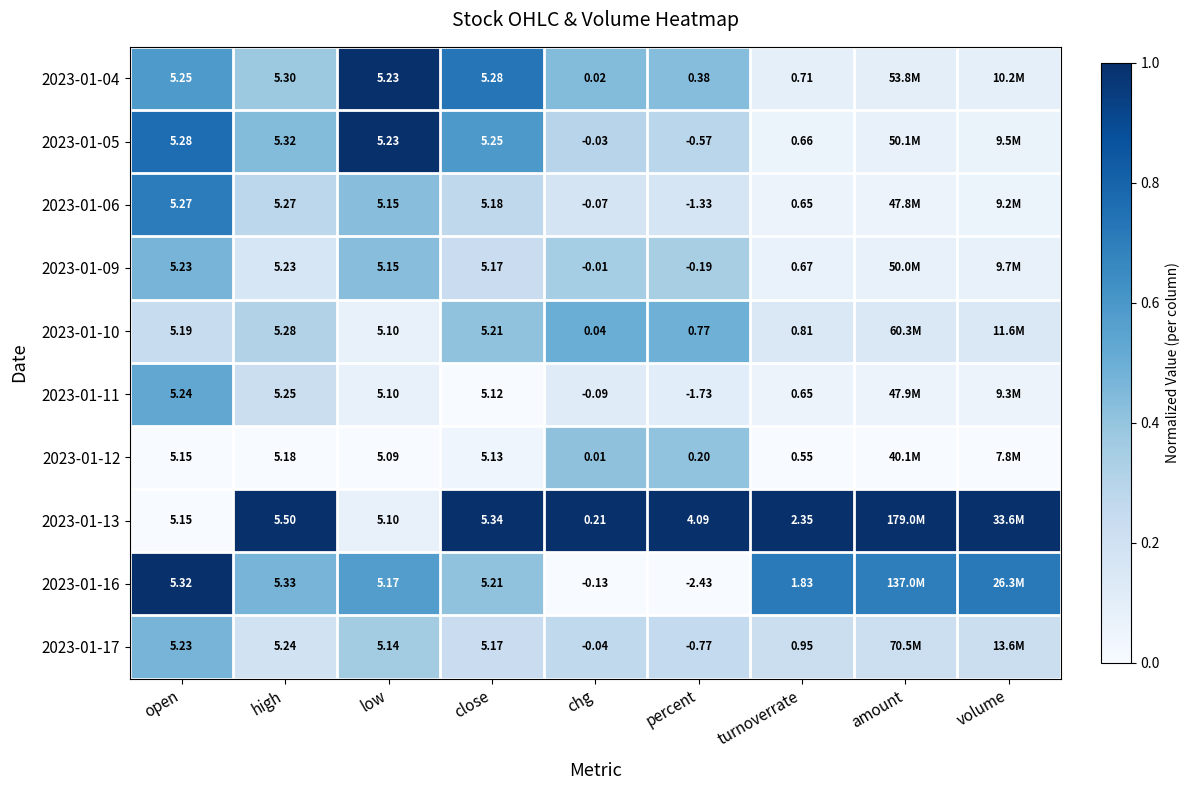

The value of 2023-01-09 at volume is 0.0. True or false?

False